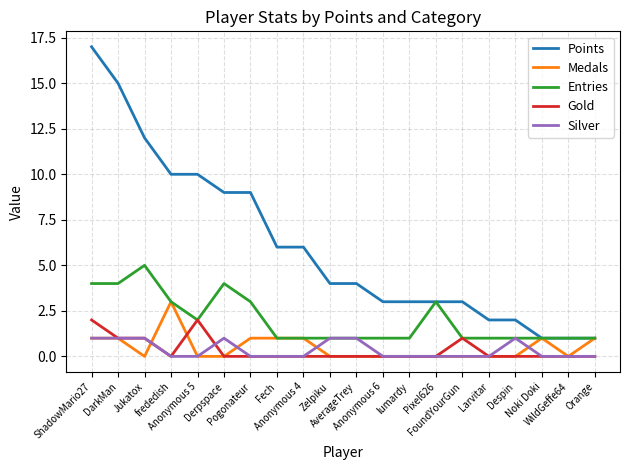

What is the greatest value displayed?

17